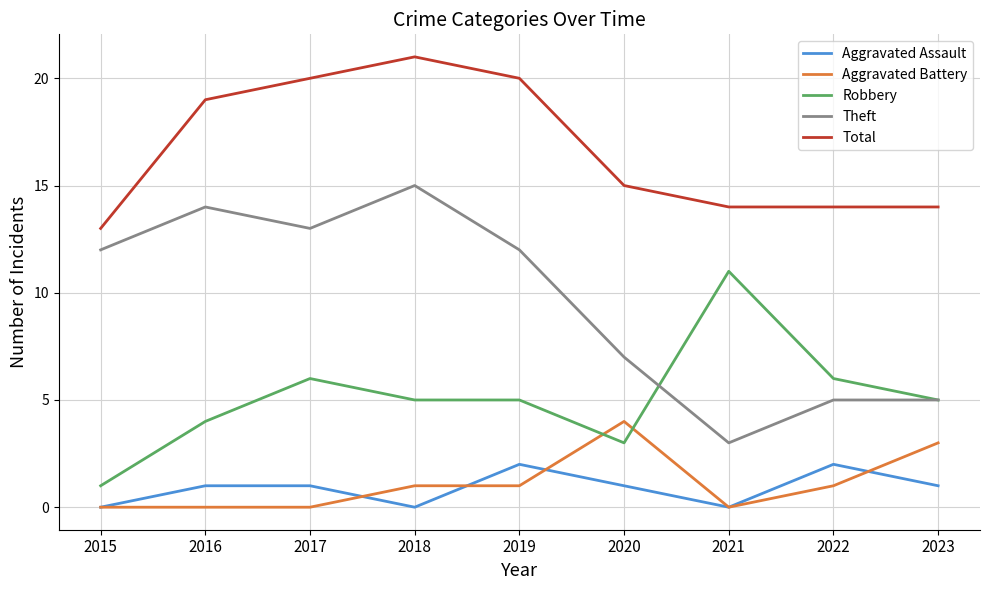

True or false: Total and Robbery cross at least once.

False